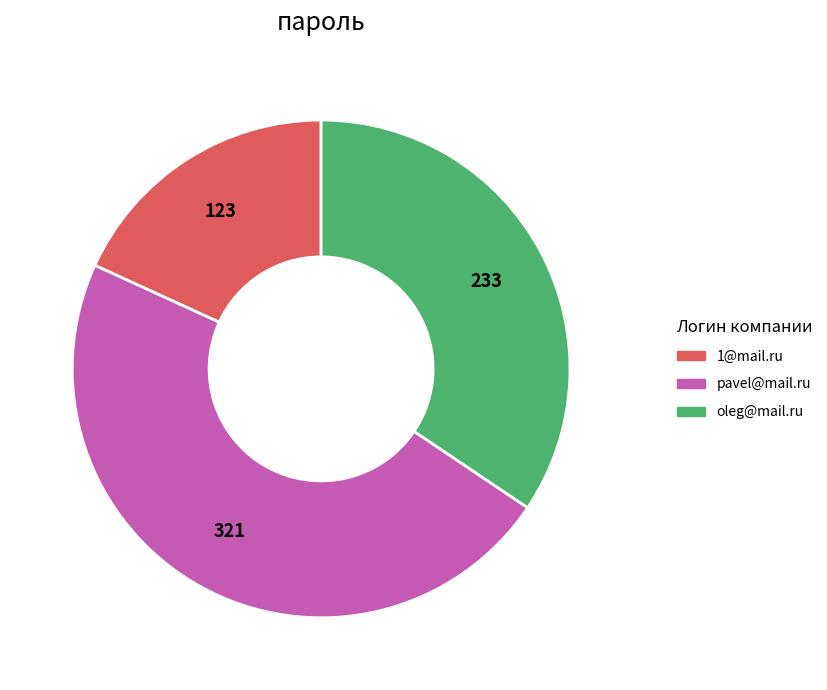

Is pavel@mail.ru the majority of the pie?

No